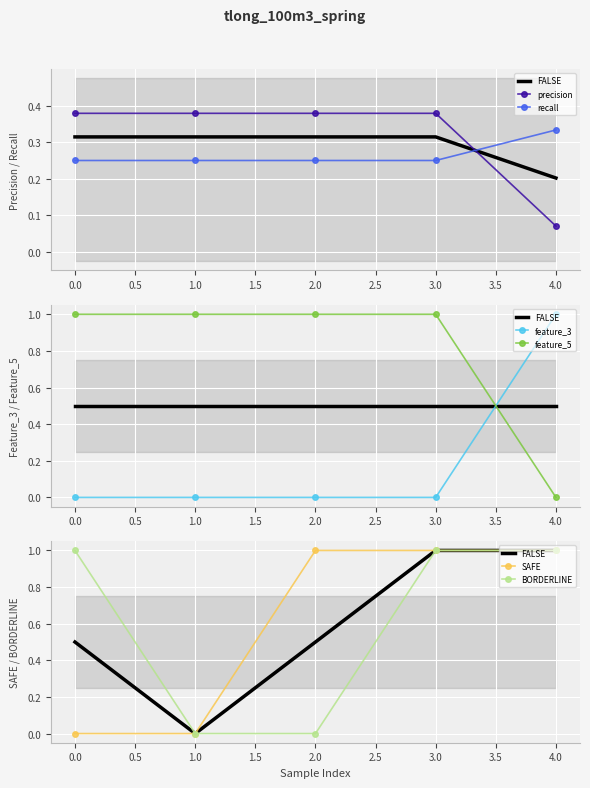

What is the spread (max minus min) of values at 3?

1.0